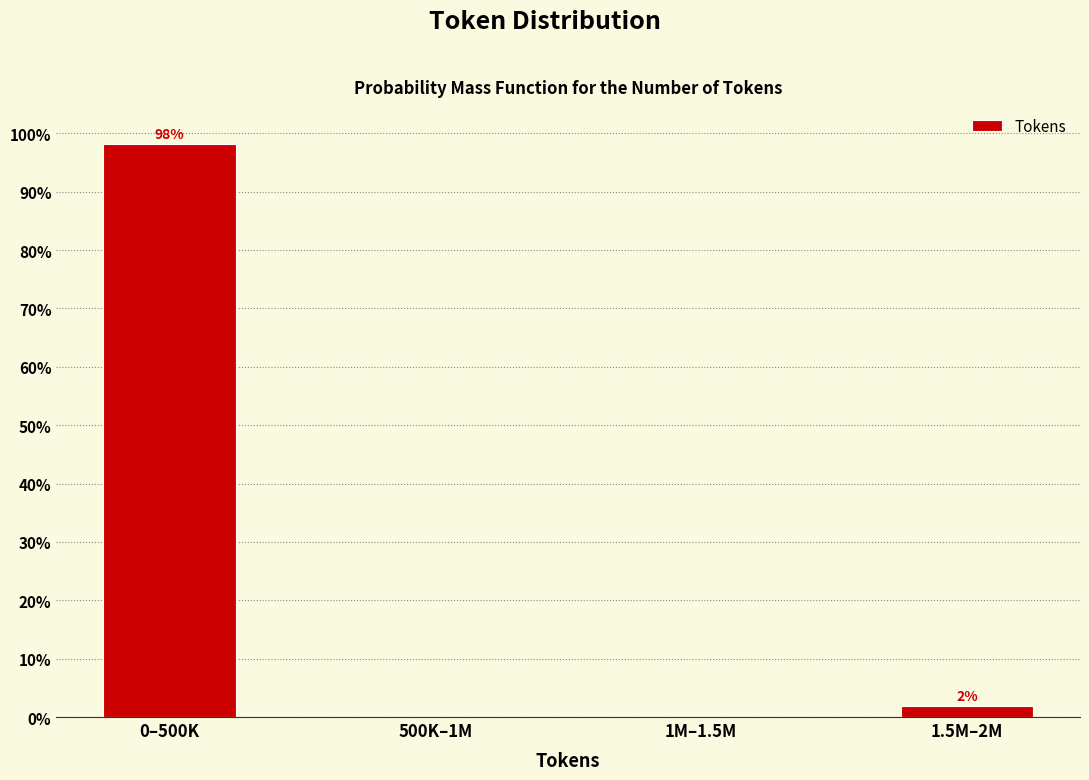

True or false: the data shows 166.5 at 0–500K.

False